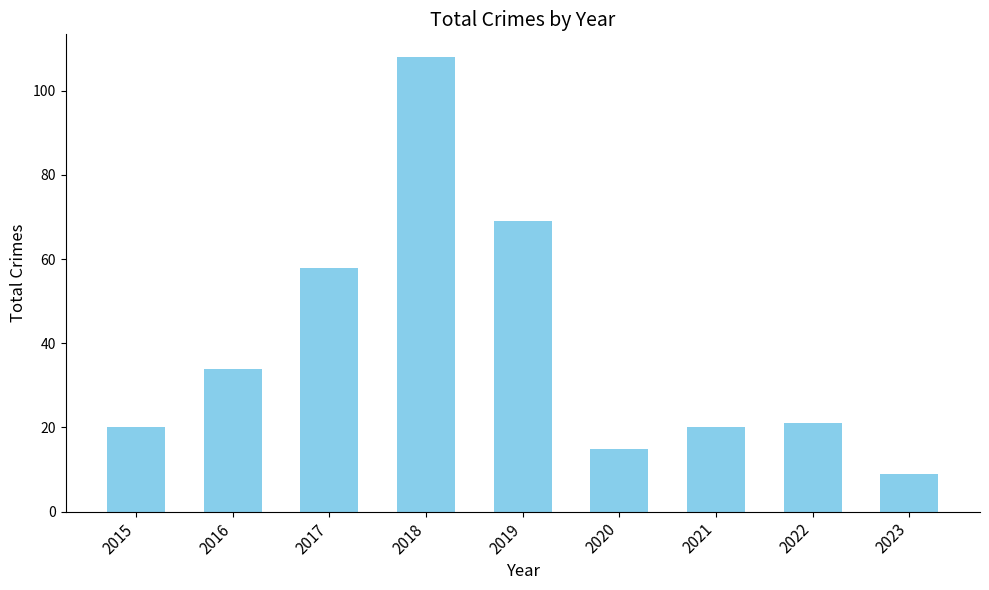

Reading right to left, list all the values displayed in this chart.

2023=9	2022=21	2021=20	2020=15	2019=69	2018=108	2017=58	2016=34	2015=20